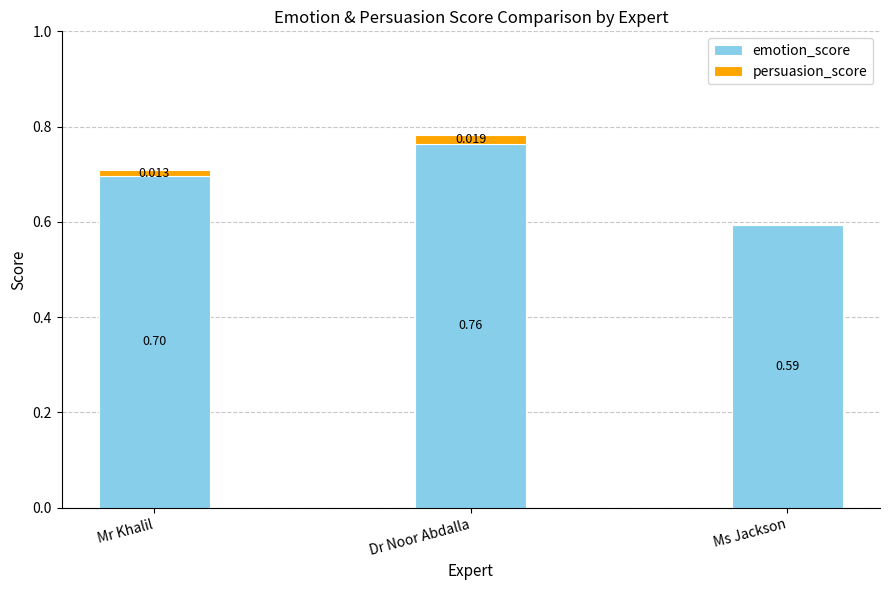

What are all the series names shown in the legend?

emotion_score, persuasion_score